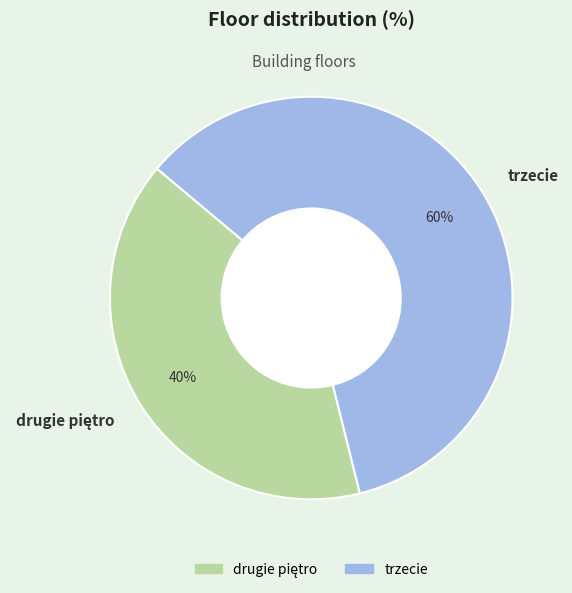

Which category accounts for the majority?

trzecie